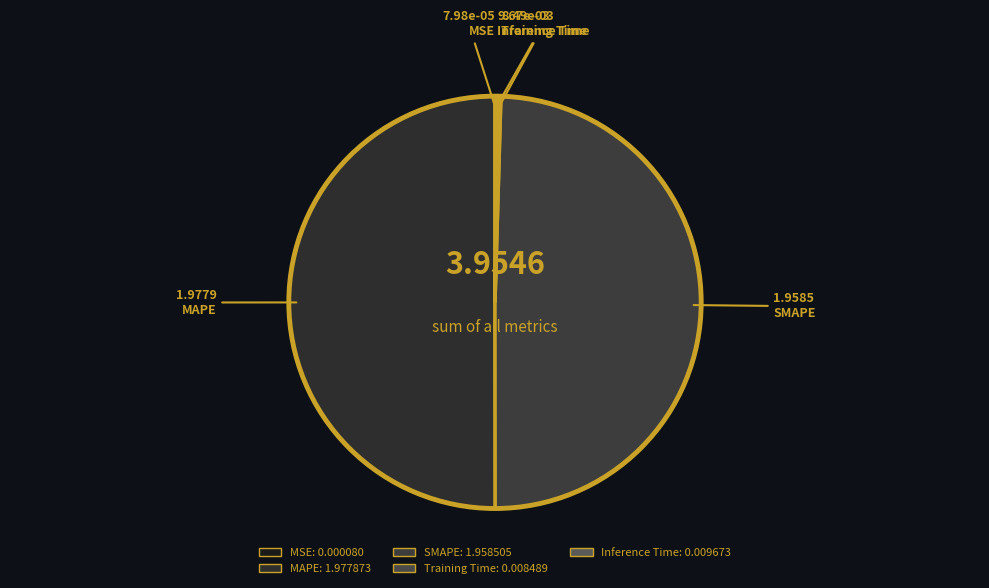

Count the number of slices in the pie.

5